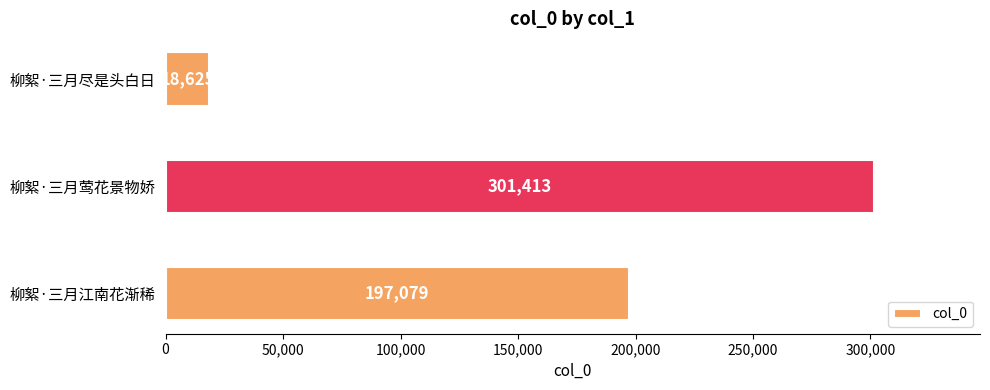

What is the smallest value displayed?

18625